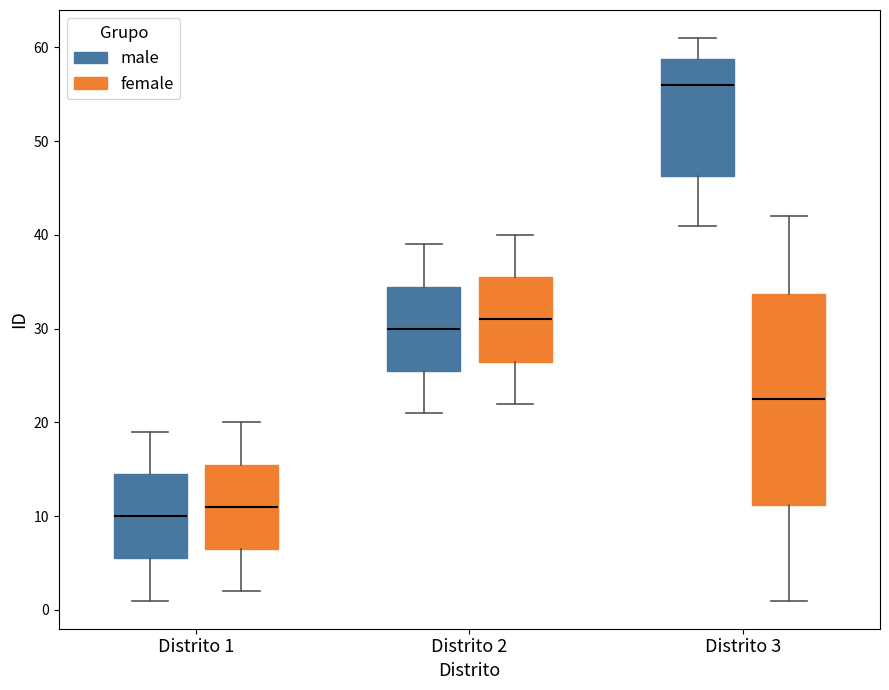

Where does the median line of the box for Distrito 2 (male) sit on the y-axis? The values are not printed on the chart, so give them approximately, as read against the axis.

30